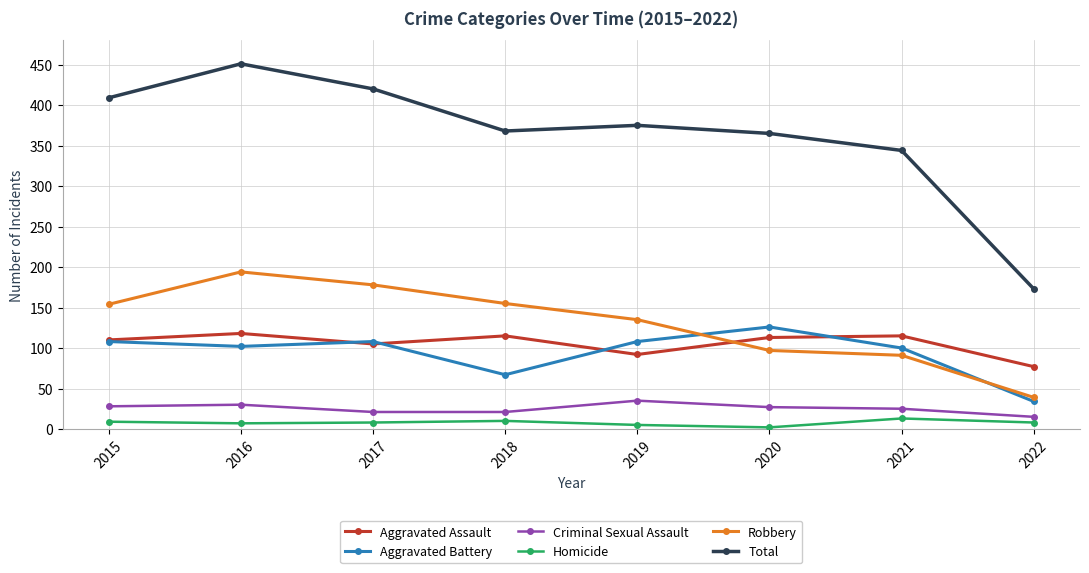

True or false: Total has more than 1 interior local peaks.

True